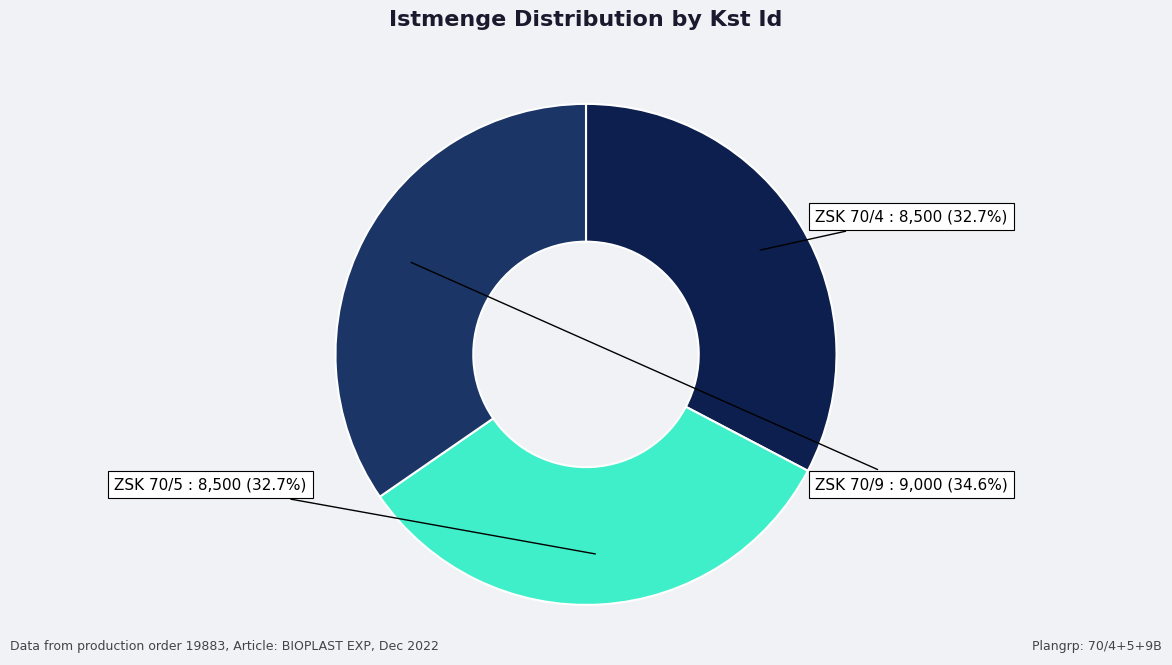

True or false: ZSK 70/4 accounts for 46% of the total.

False